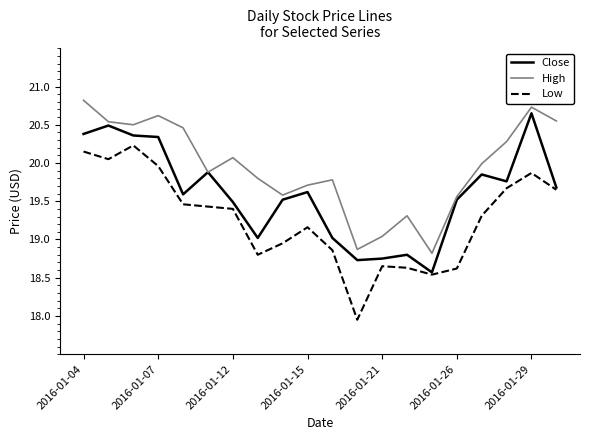

True or false: High has more than 1 points higher than both neighbors.

True